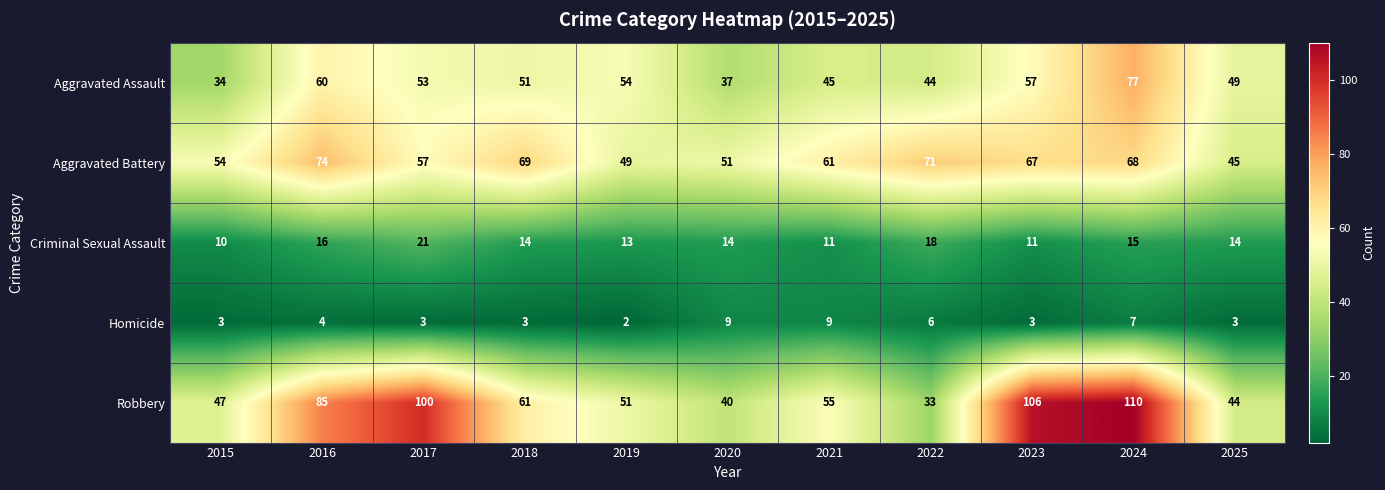

The value of Homicide at 2025 is 3. True or false?

True